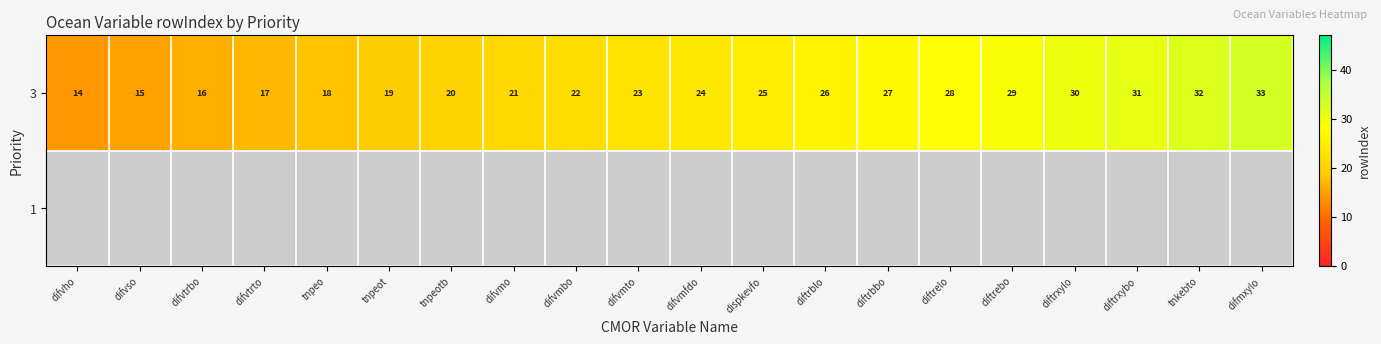

True or false: 3 has a value of 27 at diftrbbo.

True